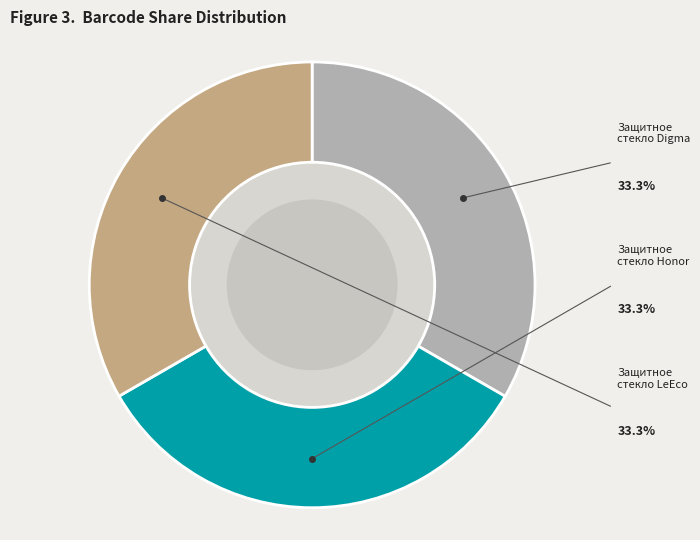

Is there any slice that represents more than half of the pie?

No